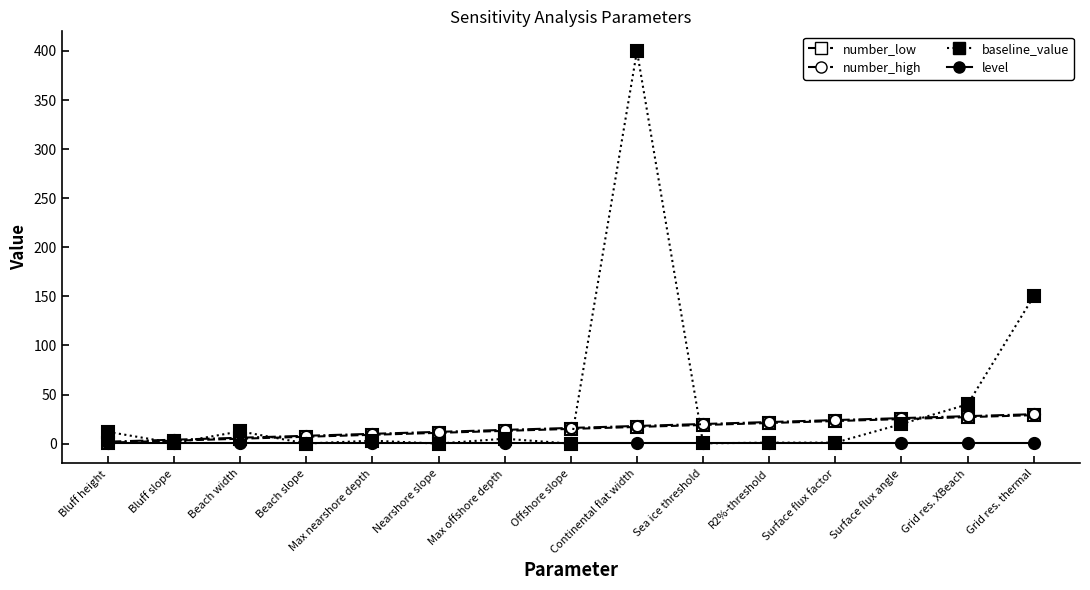

What is the maximum value shown in the chart?

400.0